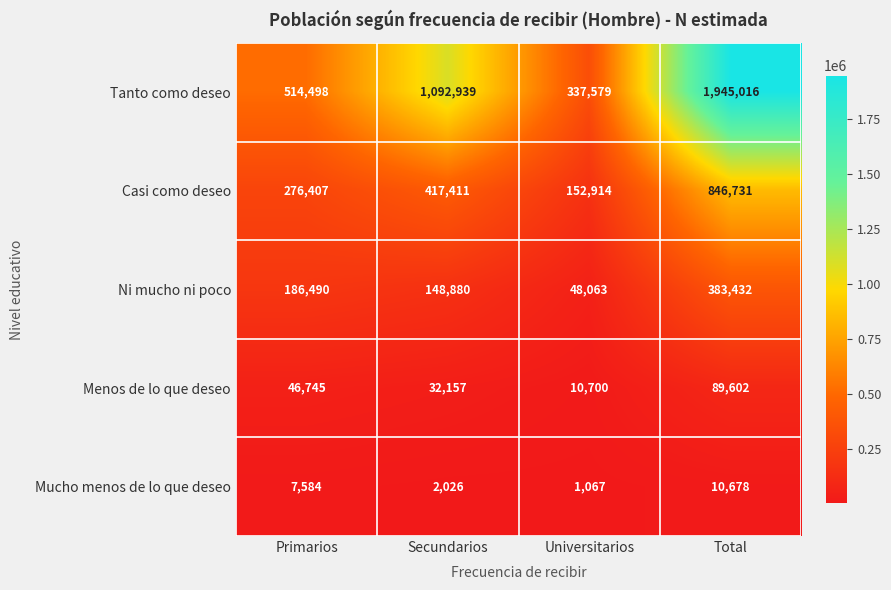

At Universitarios, list the series in order from smallest to largest.

Mucho menos de lo que deseo, Menos de lo que deseo, Ni mucho ni poco, Casi como deseo, Tanto como deseo